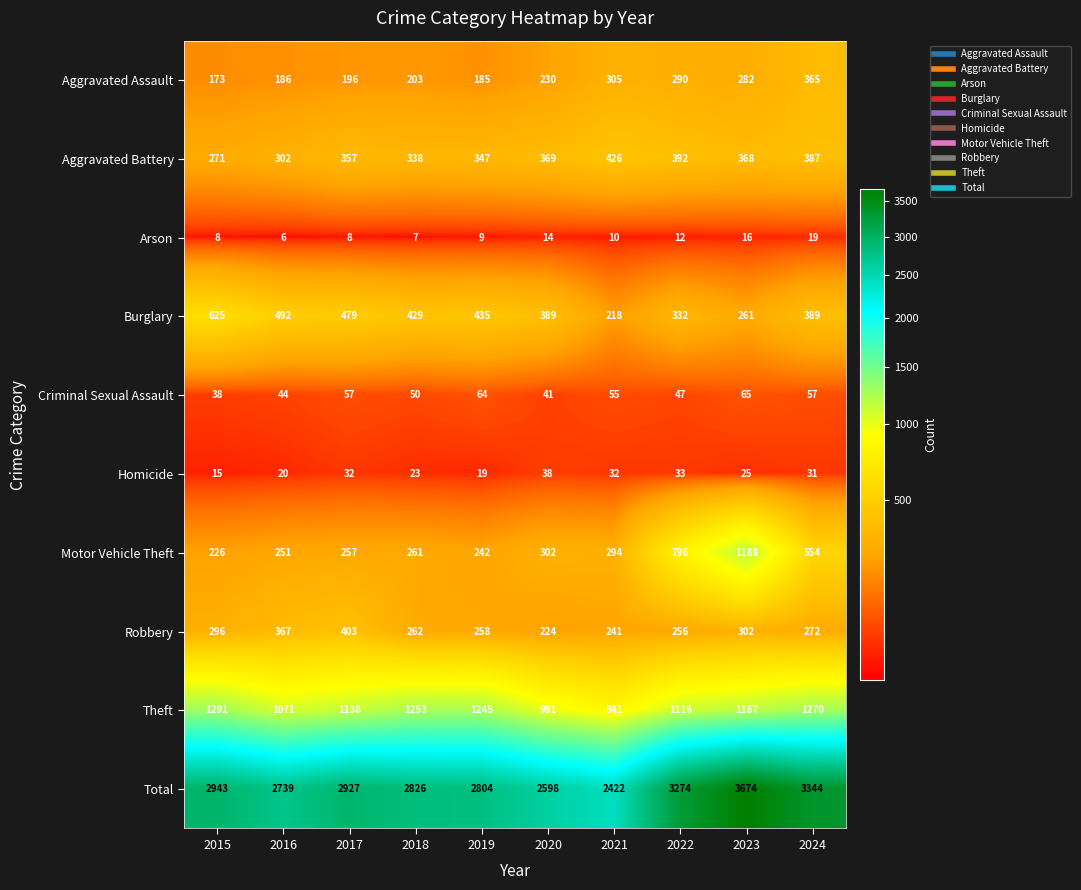

At which label does Robbery first exceed 272?

2015